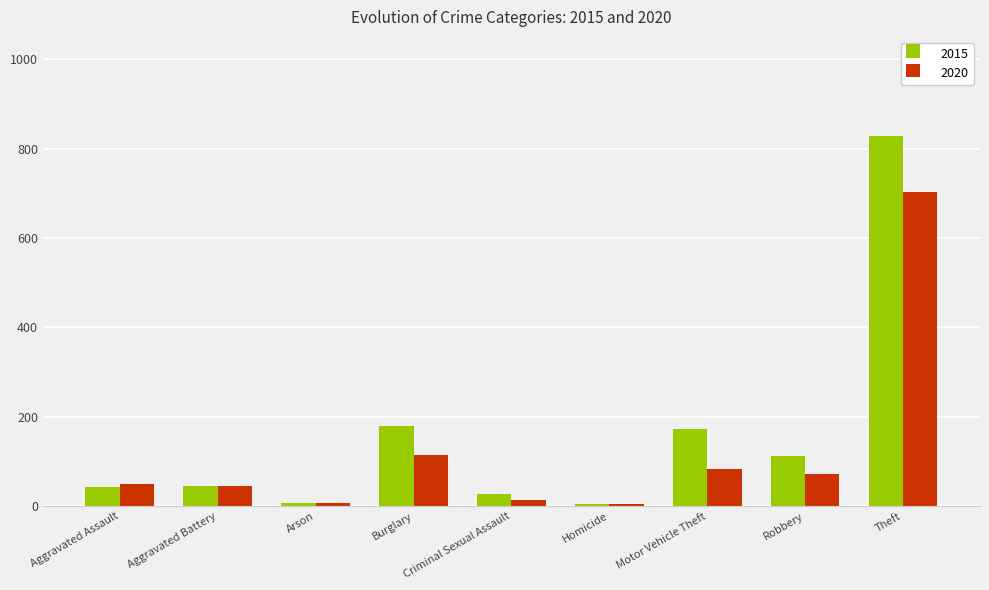

What position from the right is Criminal Sexual Assault?

5